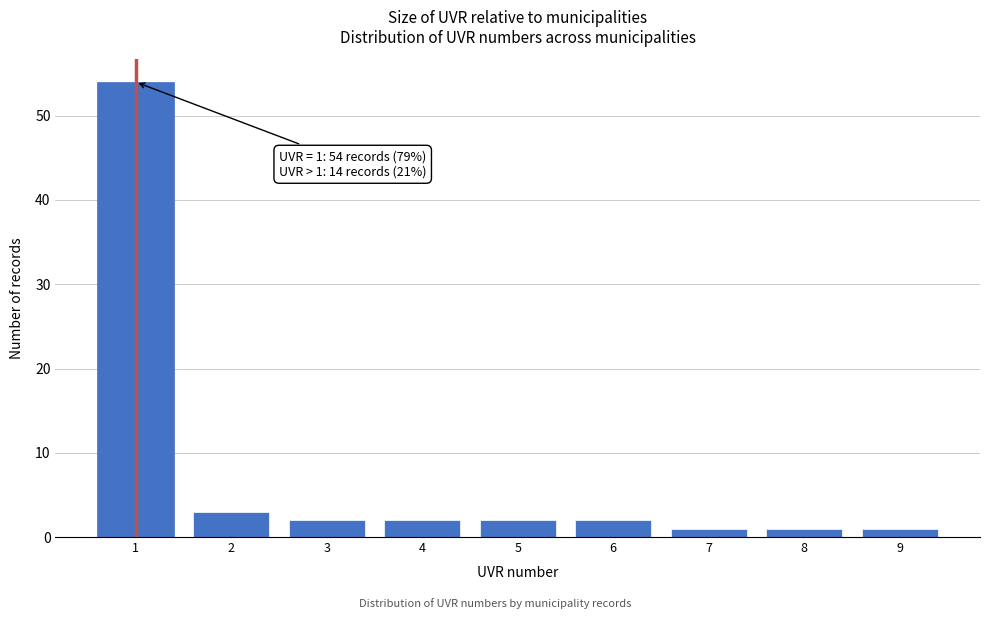

Reading left to right, what are all the values shown in this chart?

1=54	2=3	3=2	4=2	5=2	6=2	7=1	8=1	9=1